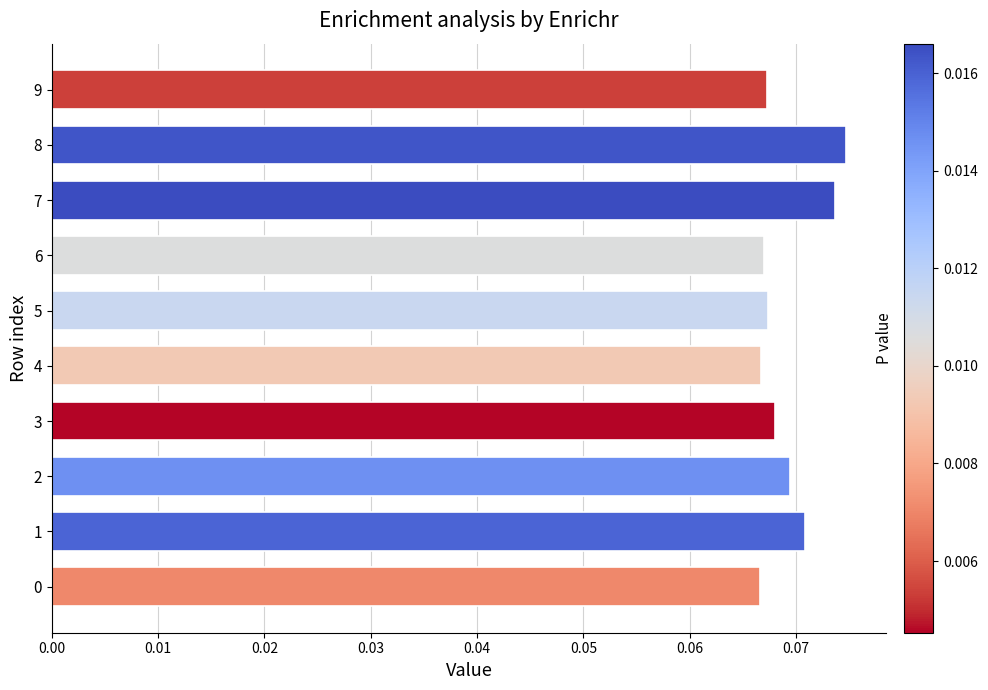

True or false: the data shows 0.0 at 1.

False